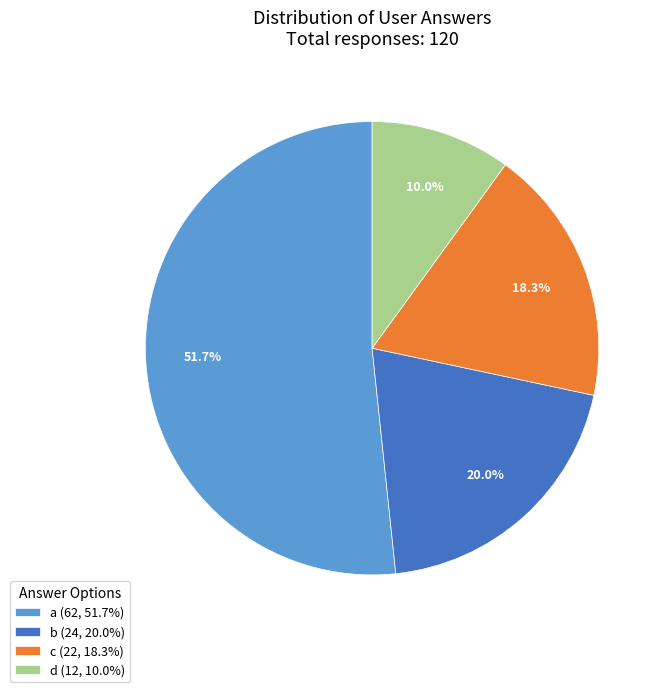

Combined, do c and a account for over 50%?

Yes